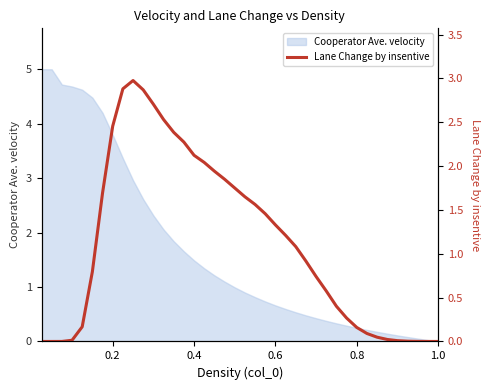

How many data points are less than 1?

20